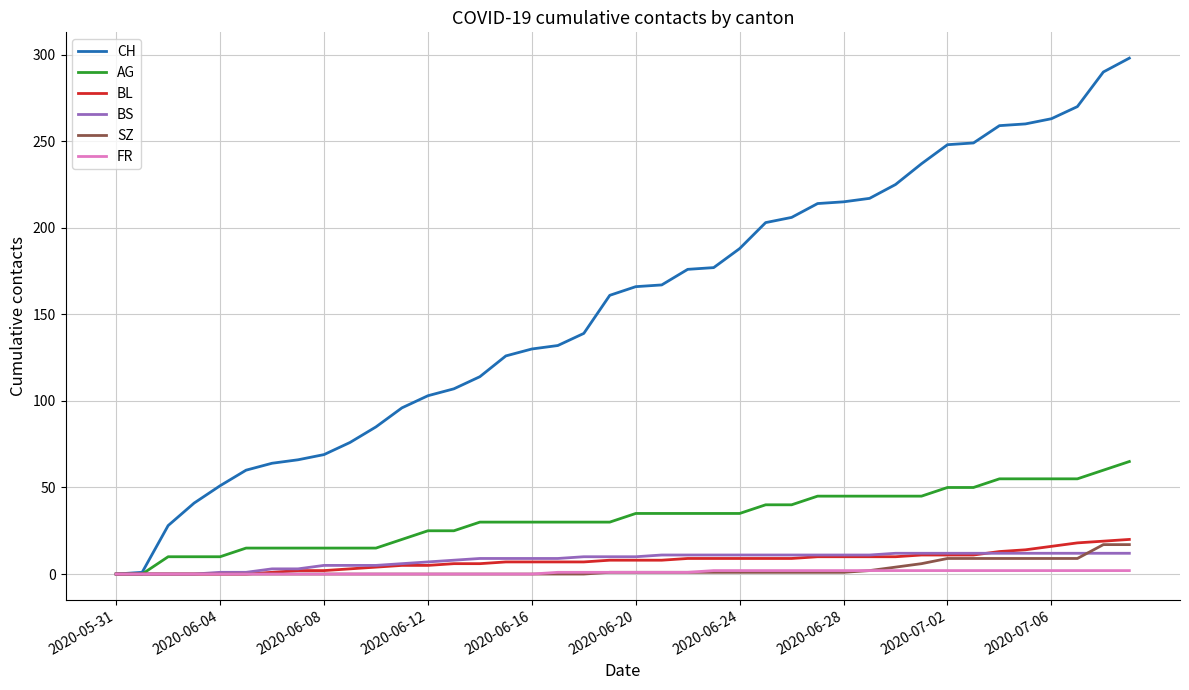

What are all the series names shown in the legend?

CH, AG, BL, BS, SZ, FR